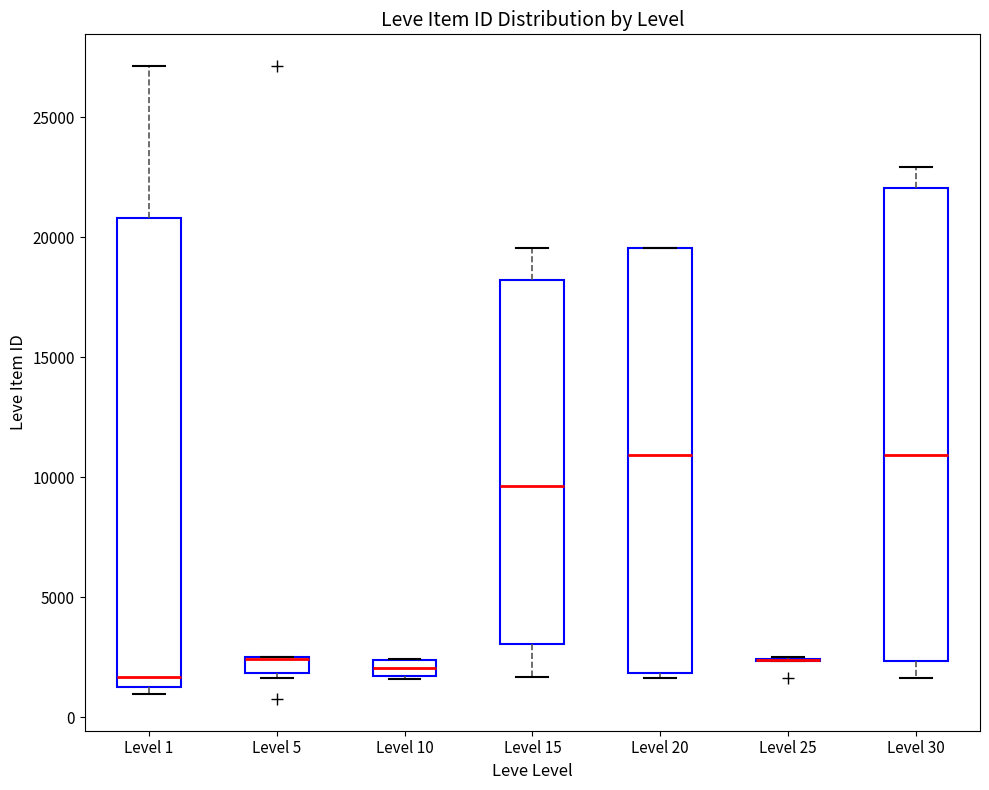

Where does the upper whisker of the box for Level 15 end on the y-axis? The values are not printed on the chart, so give them approximately, as read against the axis.

19500